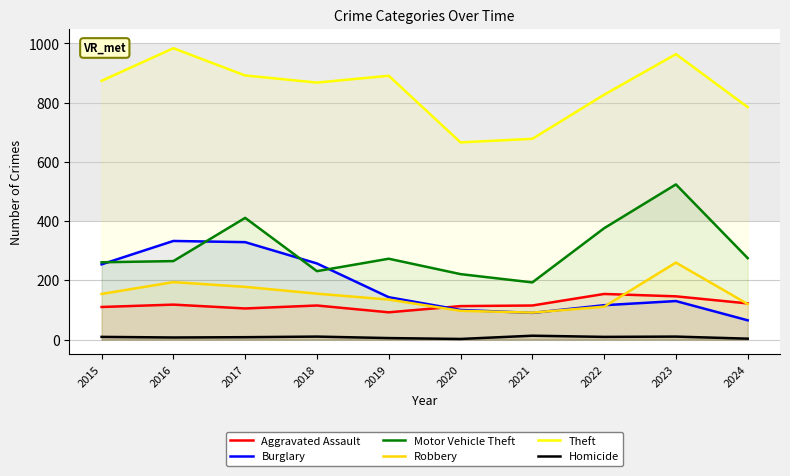

How many intersections are there between Burglary and Aggravated Assault?

1